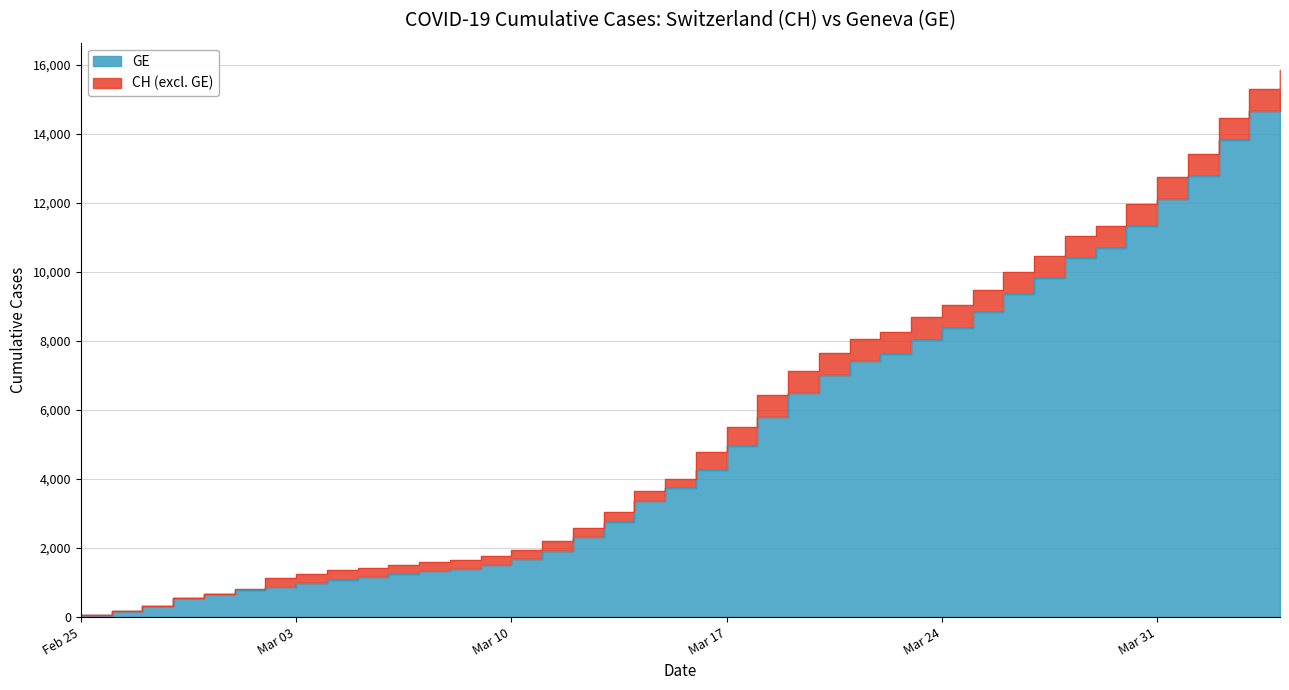

Between 2020-03-03 and 2020-02-26, which is larger?

2020-03-03